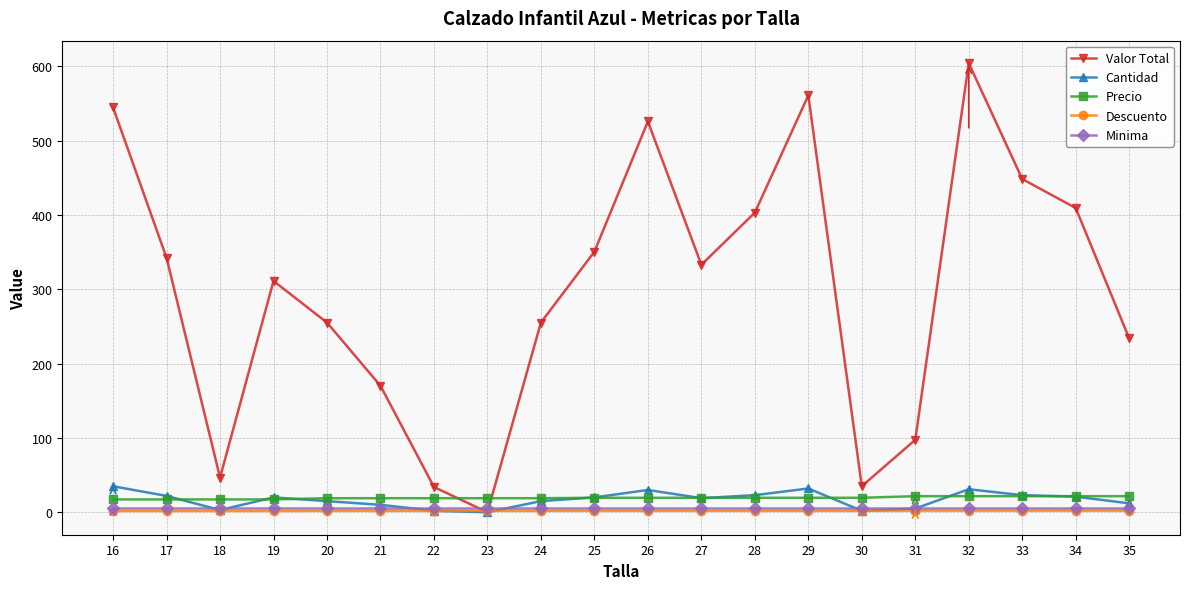

After their last crossing, which series has the higher values: Valor Total or Precio?

Valor Total